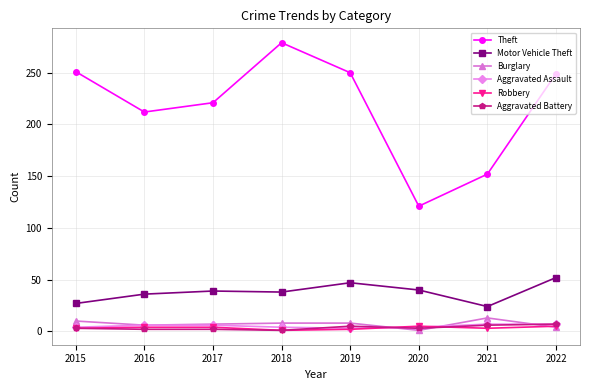

What is the minimum value shown in the chart?

1